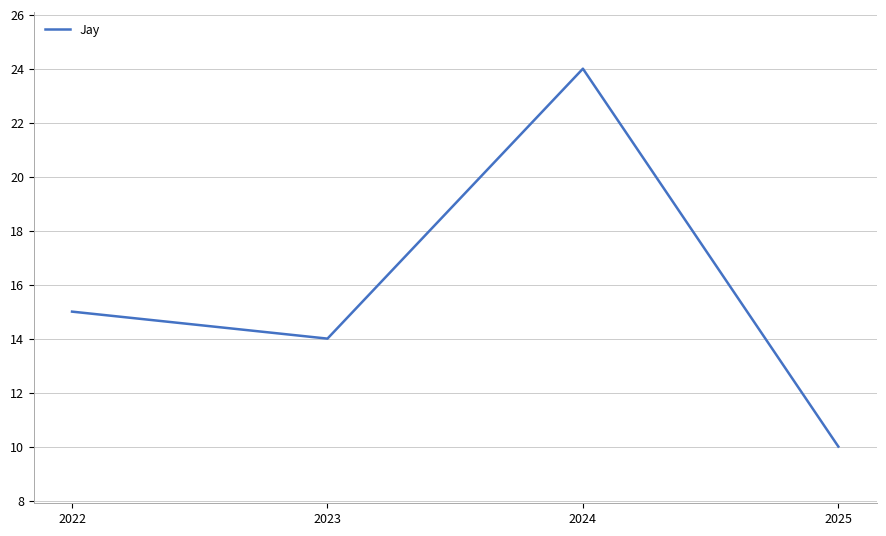

What is the change in value from 2023 to 2025?

-4